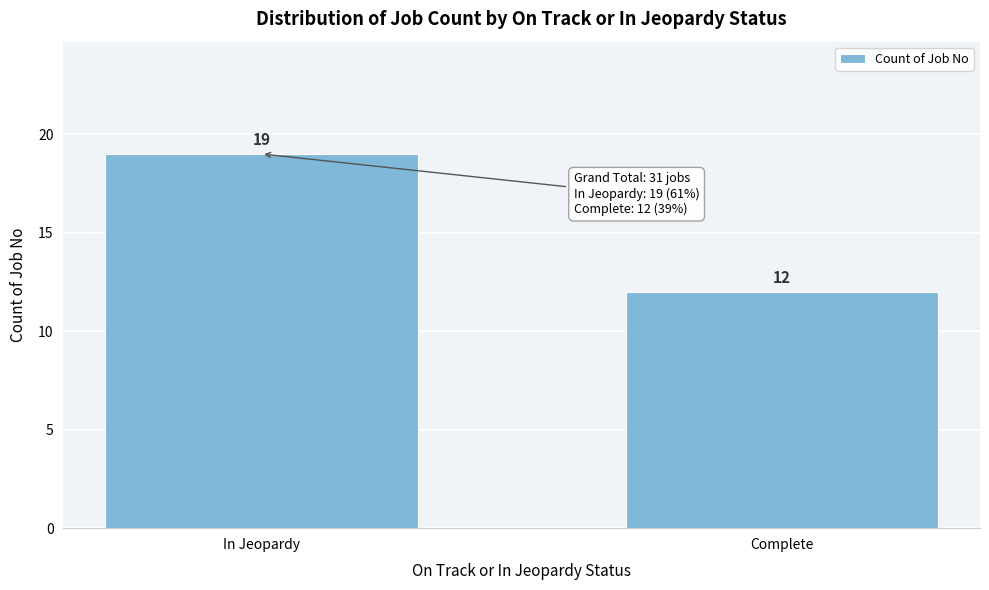

Reading left to right, extract all data points from this chart.

In Jeopardy=19	Complete=12